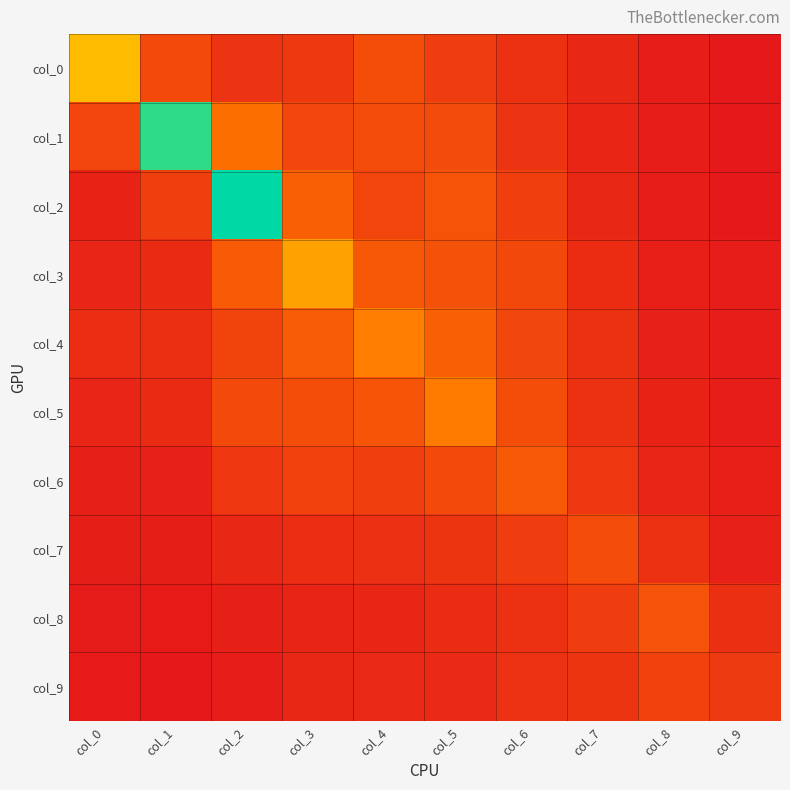

Count the number of categories in the chart.

10